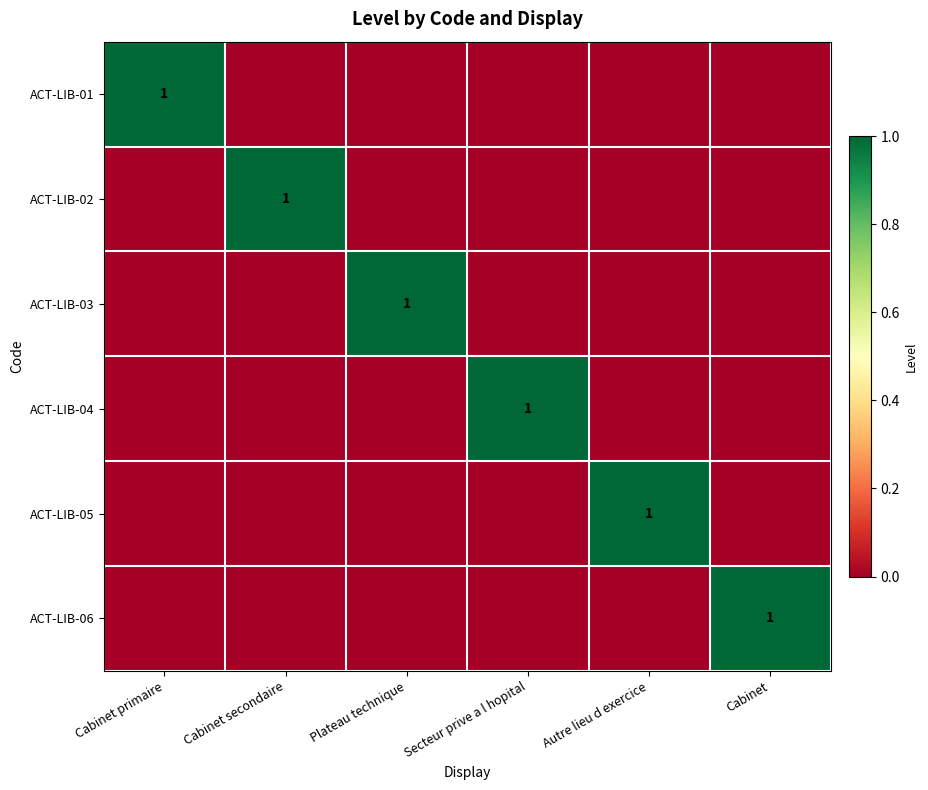

The ACT-LIB-05 series shows 1 at Autre lieu d exercice. True or false?

True